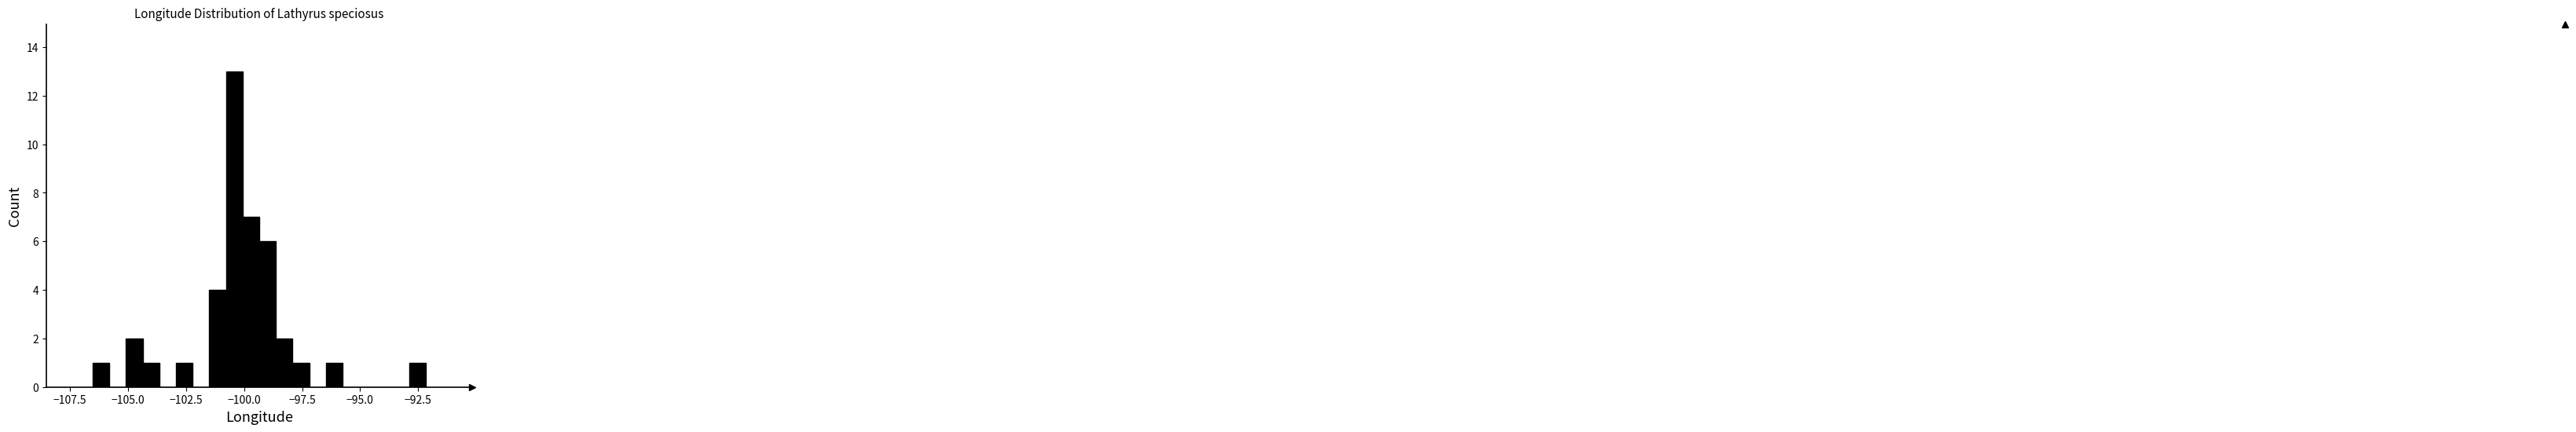

Around what value on the x-axis is the tallest bar? Give the approximate position of its centre, as read against the axis.

-100.5